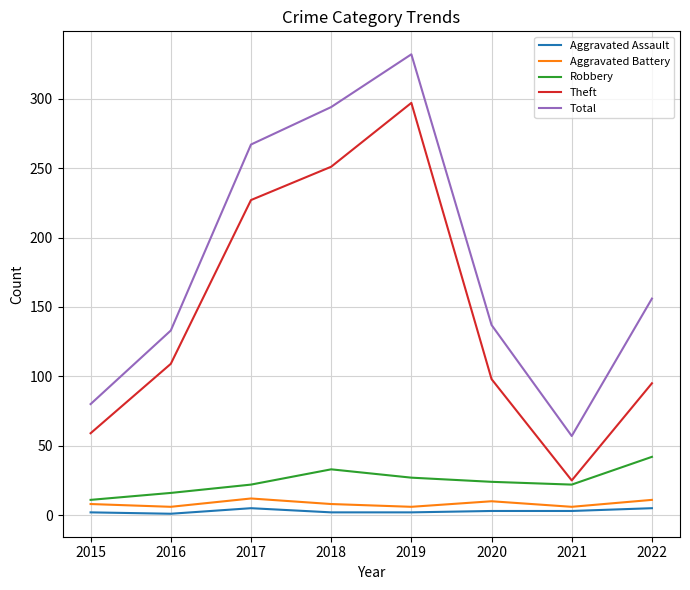

What is the maximum value shown in the chart?

332